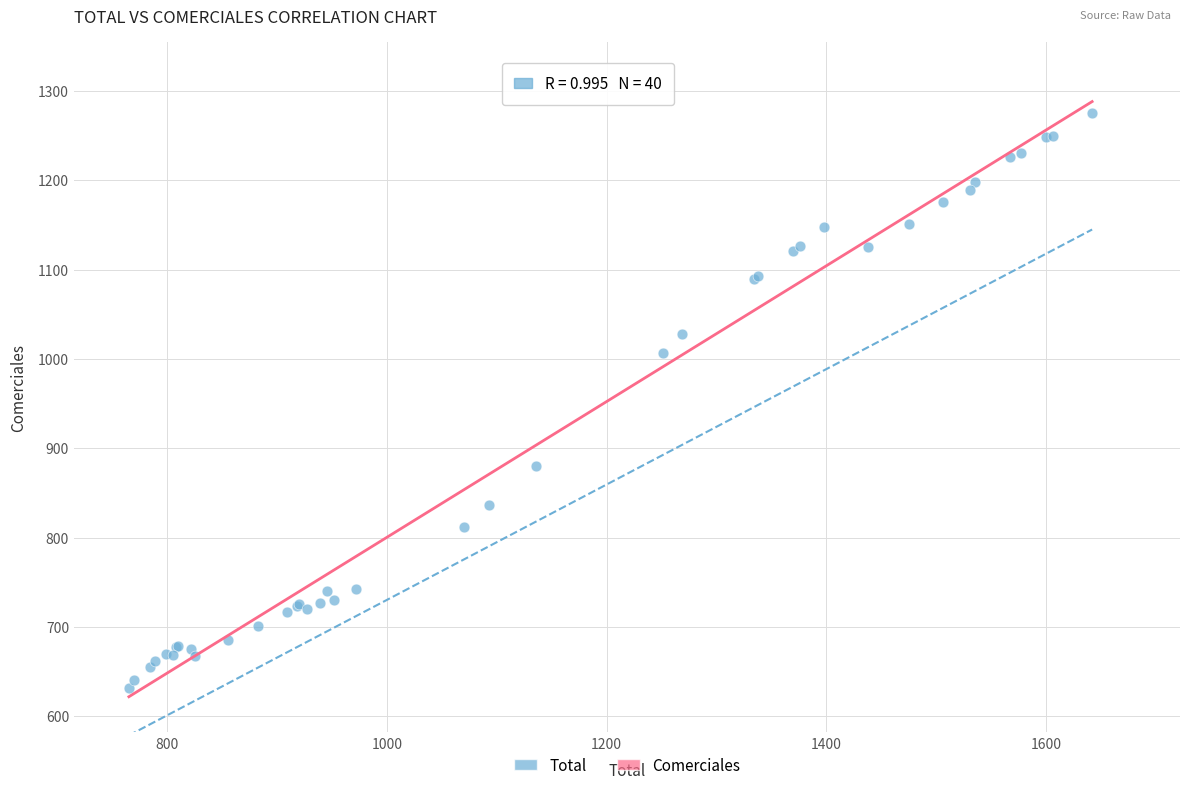

What Y value in the scatter plot is closest to 953?

1007